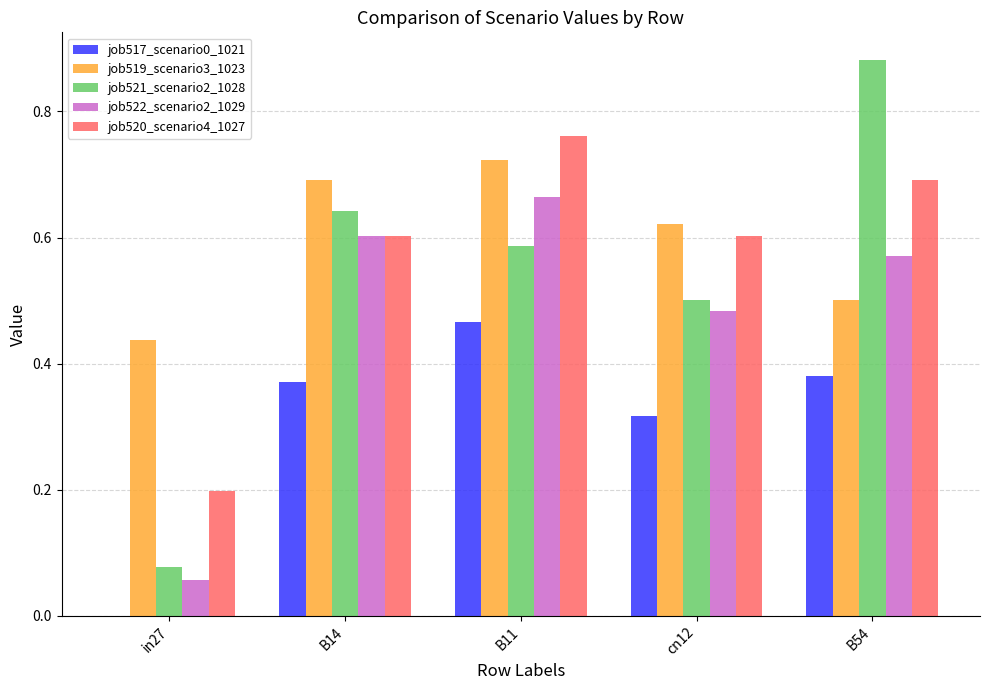

Does the chart contain stacked bars?

No